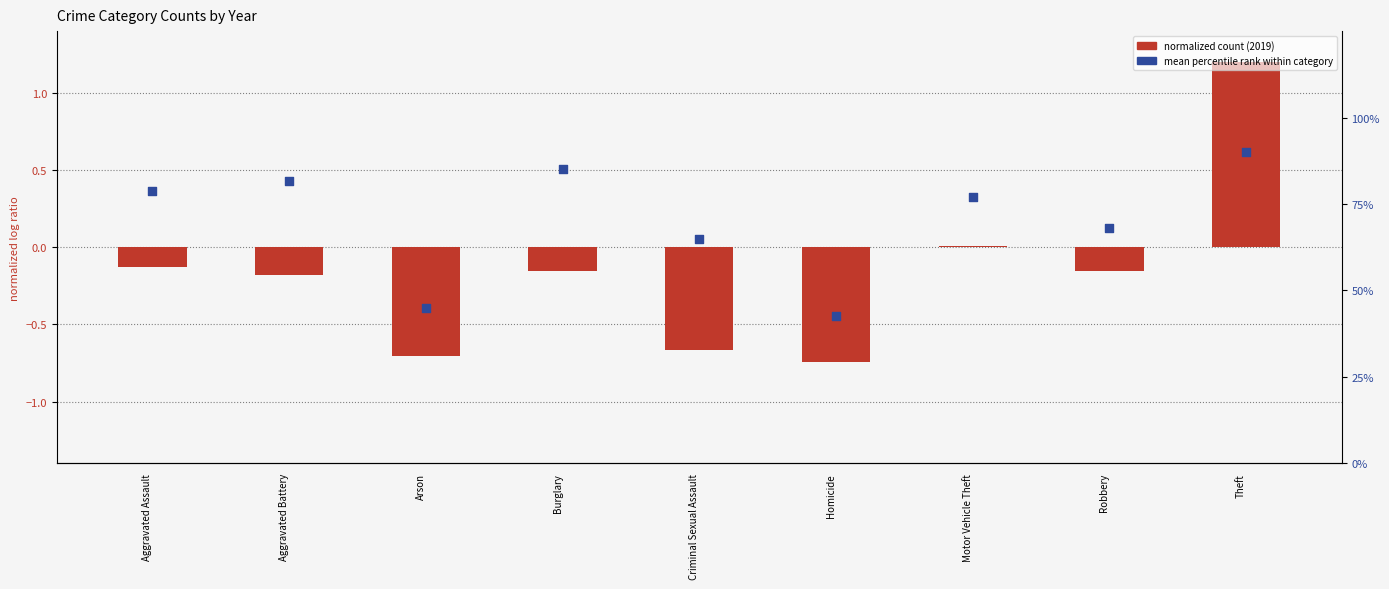

Which series reaches the maximum Y coordinate?

percentile rank within category